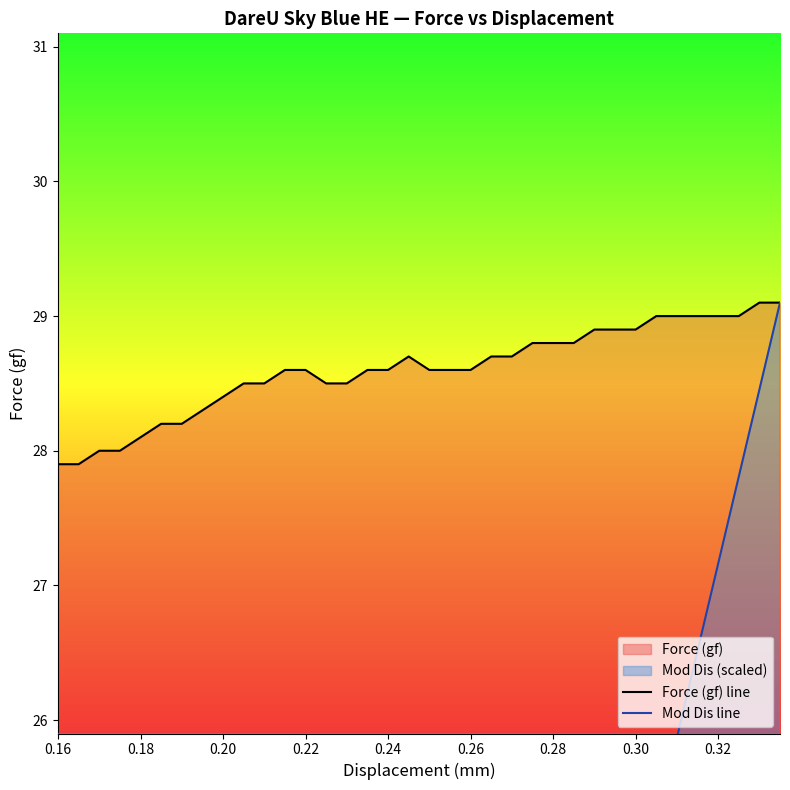

What is the lowest value of the Force (gf) line series?

27.9